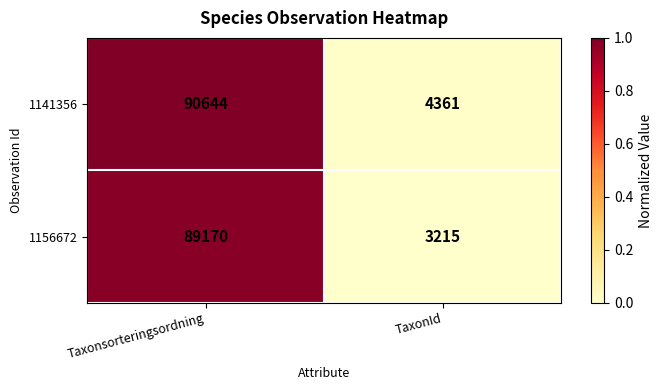

Rank the series by their average value, from lowest to highest.

1156672, 1141356